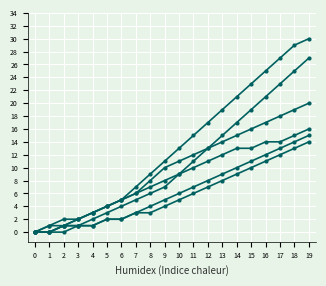

What is the total value across all series at 12?

69